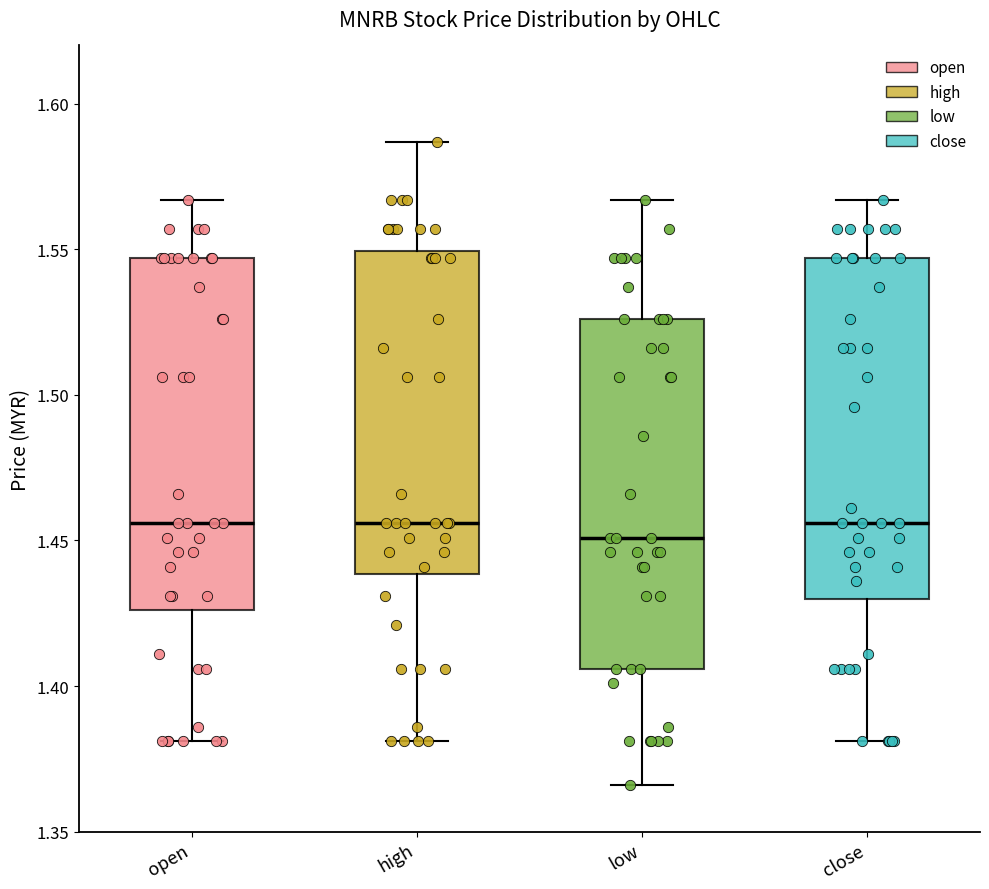

Reading left to right, read every box against the y-axis: the position of its median line, the range the box covers, and the ends of its whiskers. The values are not printed on the chart, so give them approximately, as read against the axis.

open: median 1.455, box 1.425 to 1.545, whiskers 1.380 to 1.565
high: median 1.455, box 1.440 to 1.550, whiskers 1.380 to 1.585
low: median 1.450, box 1.405 to 1.525, whiskers 1.365 to 1.565
close: median 1.455, box 1.430 to 1.545, whiskers 1.380 to 1.565